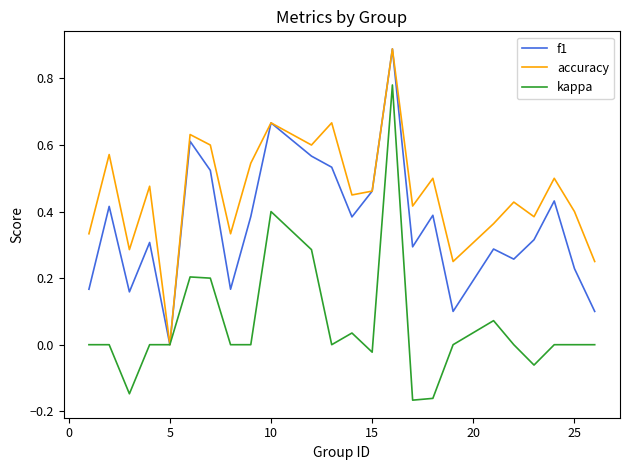

What is the highest value of the f1 series?

0.9